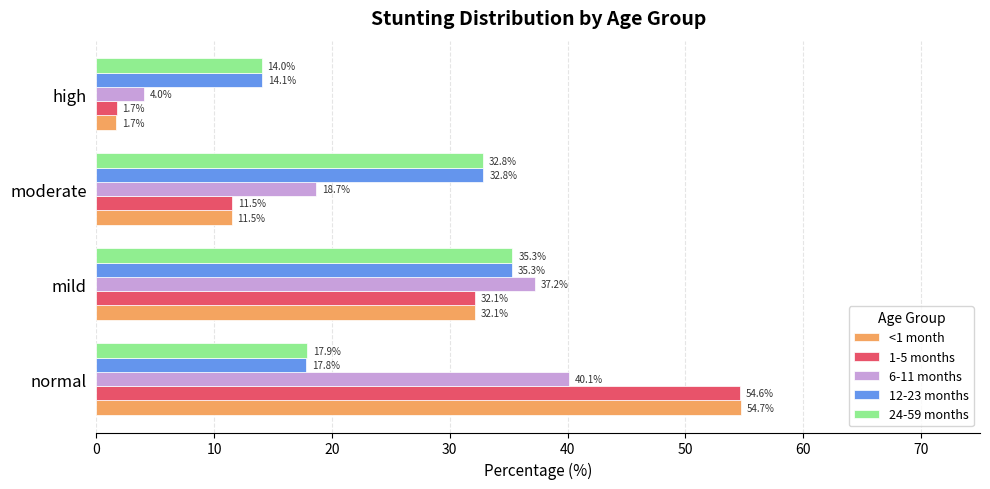

Is it true that 12-23 months equals 55.8 at moderate?

False